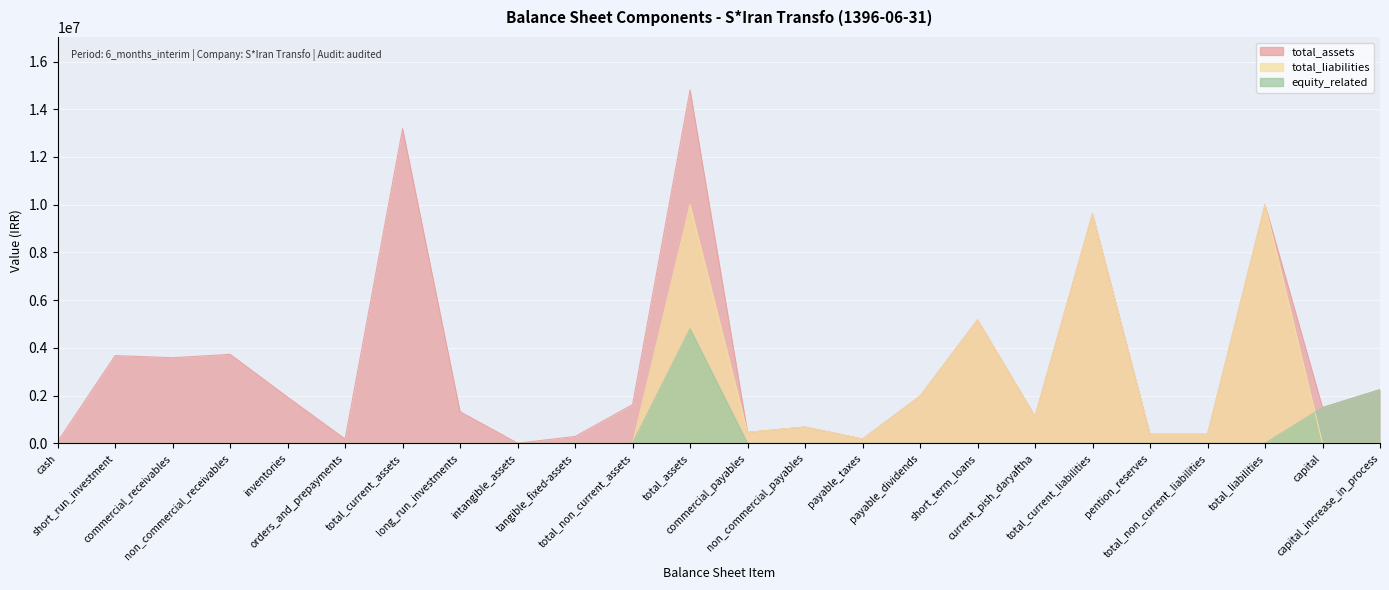

Reading left to right, transcribe all the data shown in this chart.

total_assets: cash=72637	short_run_investment=3677766	commercial_receivables=3589411	non_commercial_receivables=3730427	inventories=1935511	orders_and_prepayments=180781	total_current_assets=13186533	long_run_investments=1327486	intangible_assets=7485	tangible_fixed-assets=287564	total_non_current_assets=1622535	total_assets=14809068	commercial_payables=462296	non_commercial_payables=687310	payable_taxes=183940	payable_dividends=1981767	short_term_loans=5178178	current_pish_daryaftha=1132018	total_current_liabilities=9625509	pention_reserves=381581	total_non_current_liabilities=381581	total_liabilities=10007090	capital=1500000	capital_increase_in_process=2250000
total_liabilities: cash=0	short_run_investment=0	commercial_receivables=0	non_commercial_receivables=0	inventories=0	orders_and_prepayments=0	total_current_assets=0	long_run_investments=0	intangible_assets=0	tangible_fixed-assets=0	total_non_current_assets=0	total_assets=10007090	commercial_payables=462296	non_commercial_payables=687310	payable_taxes=183940	payable_dividends=1981767	short_term_loans=5178178	current_pish_daryaftha=1132018	total_current_liabilities=9625509	pention_reserves=381581	total_non_current_liabilities=381581	total_liabilities=10007090	capital=0	capital_increase_in_process=0
equity_related: cash=0	short_run_investment=0	commercial_receivables=0	non_commercial_receivables=0	inventories=0	orders_and_prepayments=0	total_current_assets=0	long_run_investments=0	intangible_assets=0	tangible_fixed-assets=0	total_non_current_assets=0	total_assets=4802000	commercial_payables=0	non_commercial_payables=0	payable_taxes=0	payable_dividends=0	short_term_loans=0	current_pish_daryaftha=0	total_current_liabilities=0	pention_reserves=0	total_non_current_liabilities=0	total_liabilities=0	capital=1500000	capital_increase_in_process=2250000